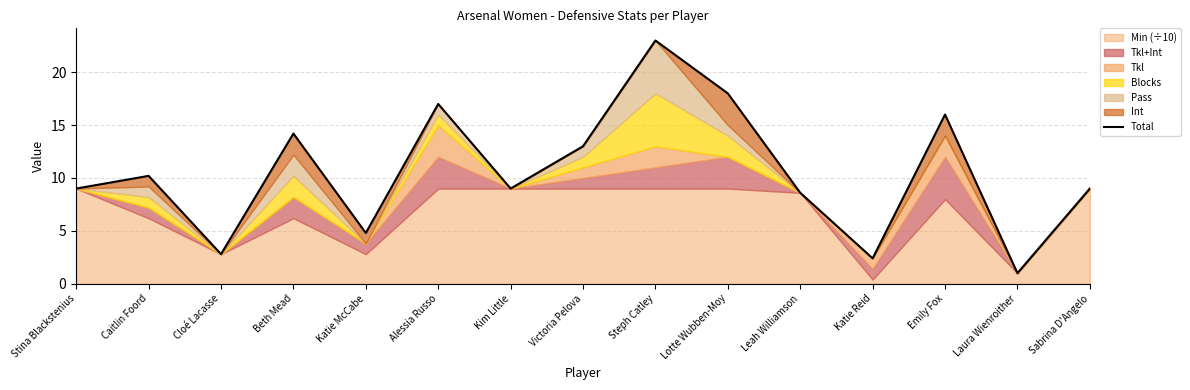

What is the change in value from Kim Little to Steph Catley?

+14.0